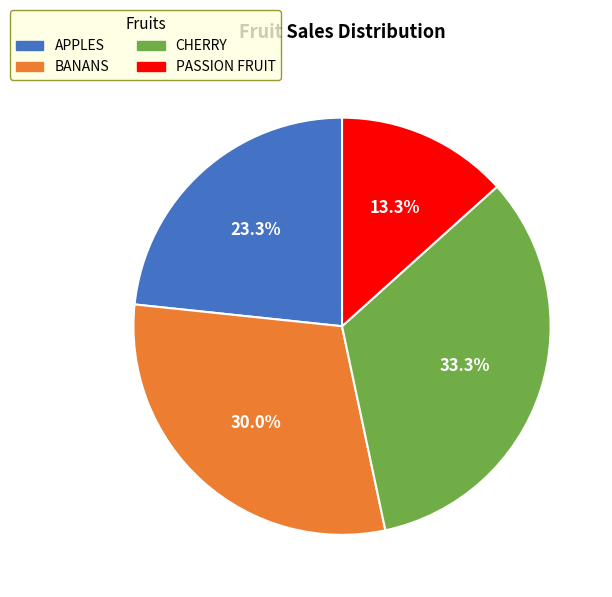

Does any single category account for the majority?

No